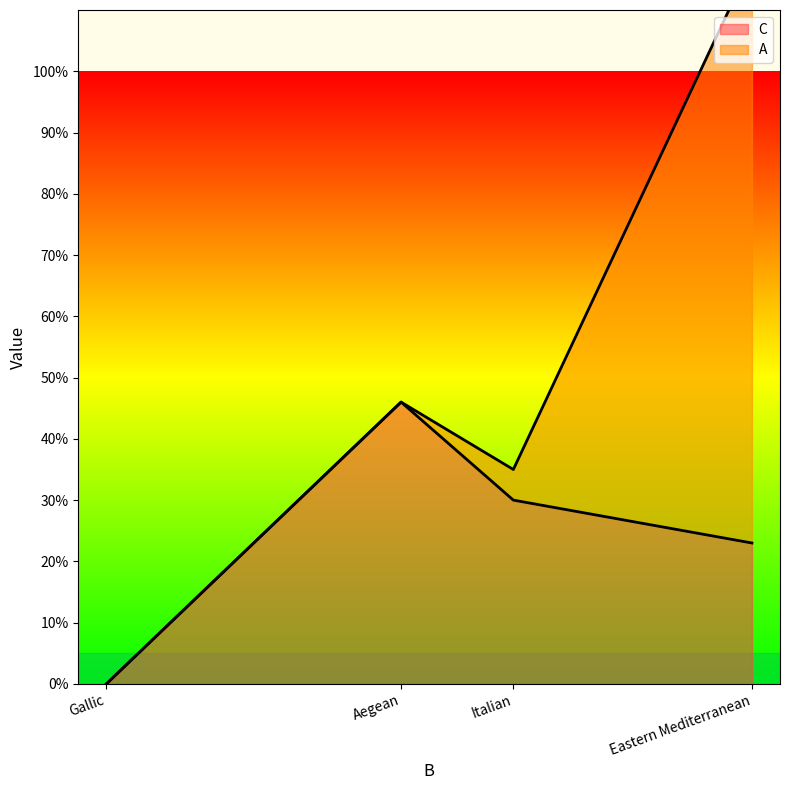

Which series has the largest total across all categories?

A